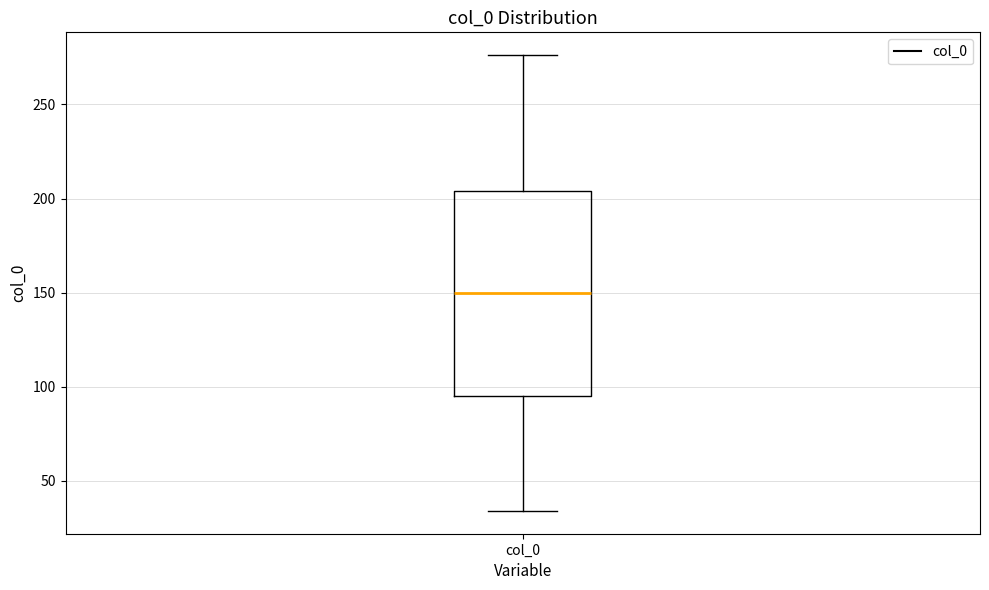

Read this box plot against the y-axis: the position of the median line, the range covered by the box, and the ends of both whiskers. The values are not printed on the chart, so give them approximately, as read against the axis.

median 150, box 95 to 205, whiskers 35 to 275